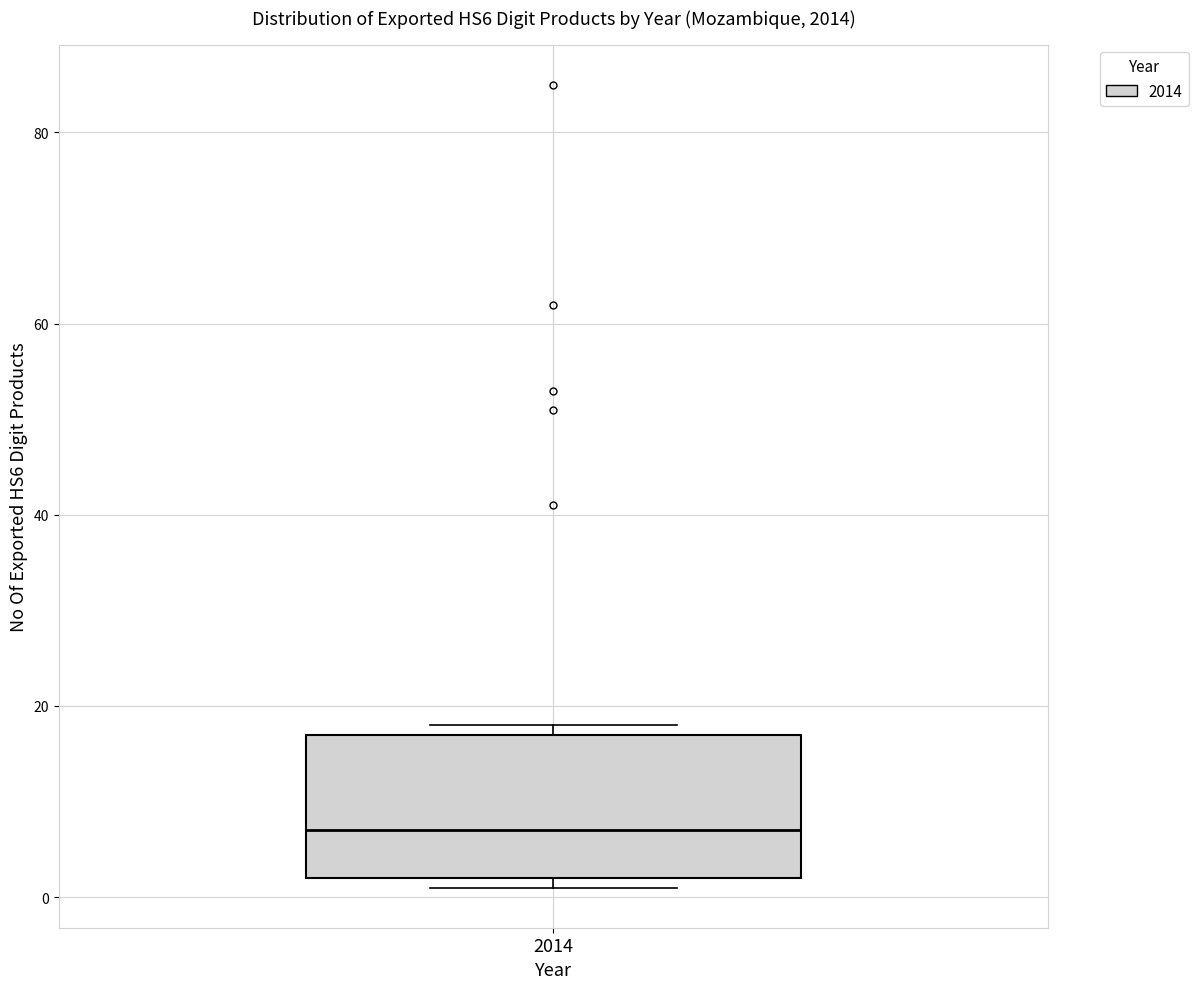

Transcribe this box plot: give where the median line is, the range the box spans, and where the two whiskers end, as read against the y-axis. The values are not printed on the chart, so give them approximately, as read against the axis.

median 8, box 2 to 18, whiskers 2 (just below the box's lower edge) to 18 (just above the box's upper edge)